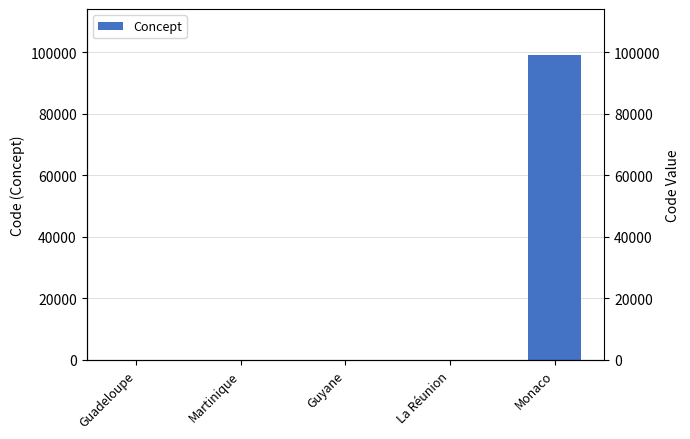

Count the number of data series in this chart.

1